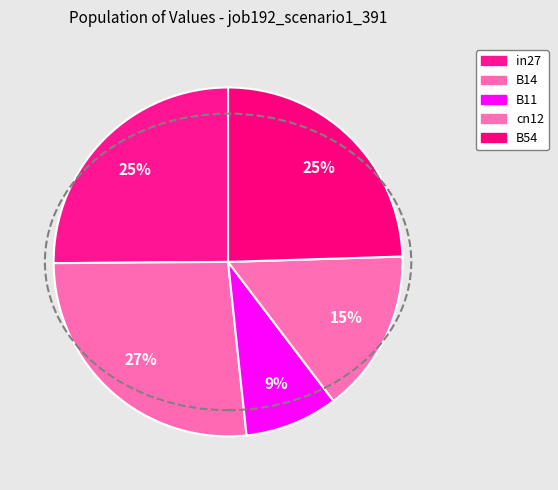

How many slices are in this pie chart?

5